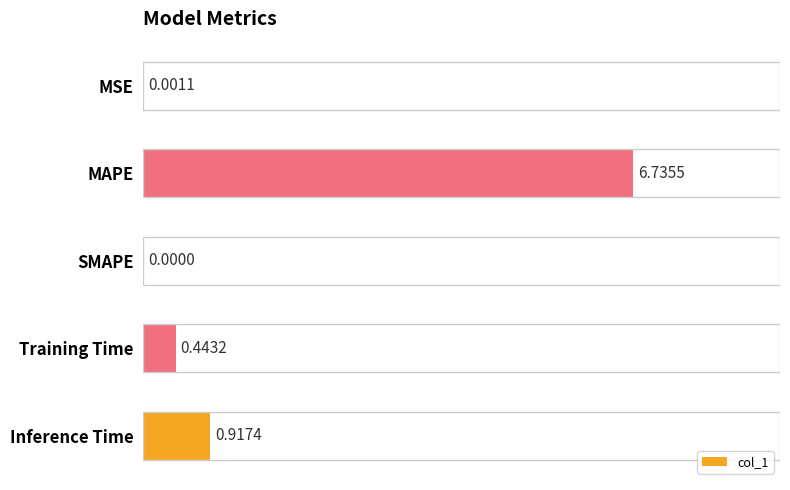

Where is the data nearest to the value 3?

Inference Time